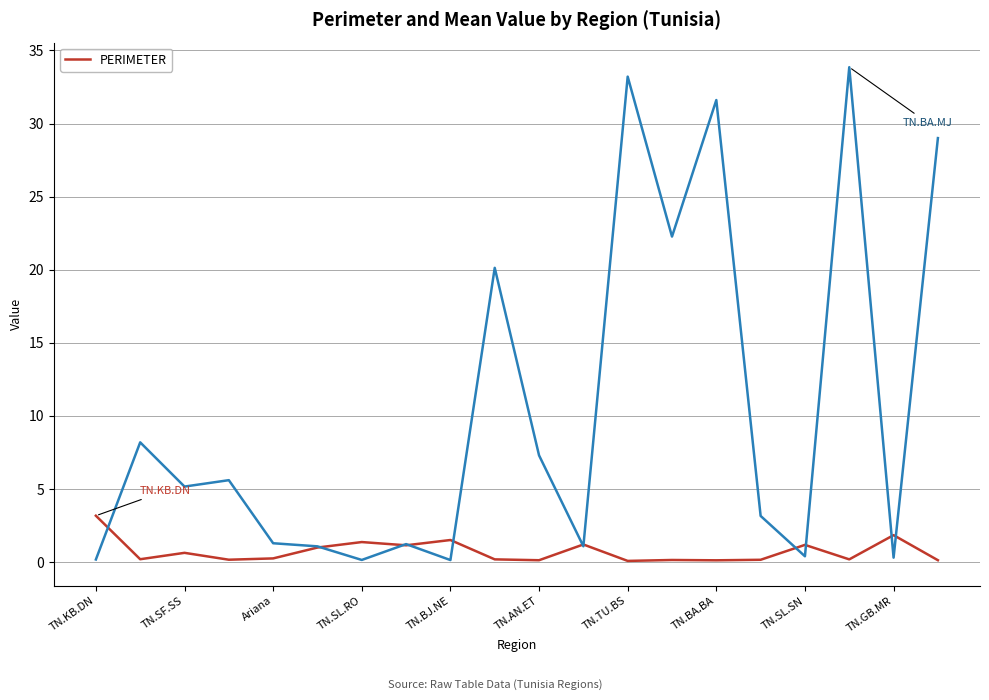

The value at 15 is 0.2. True or false?

True